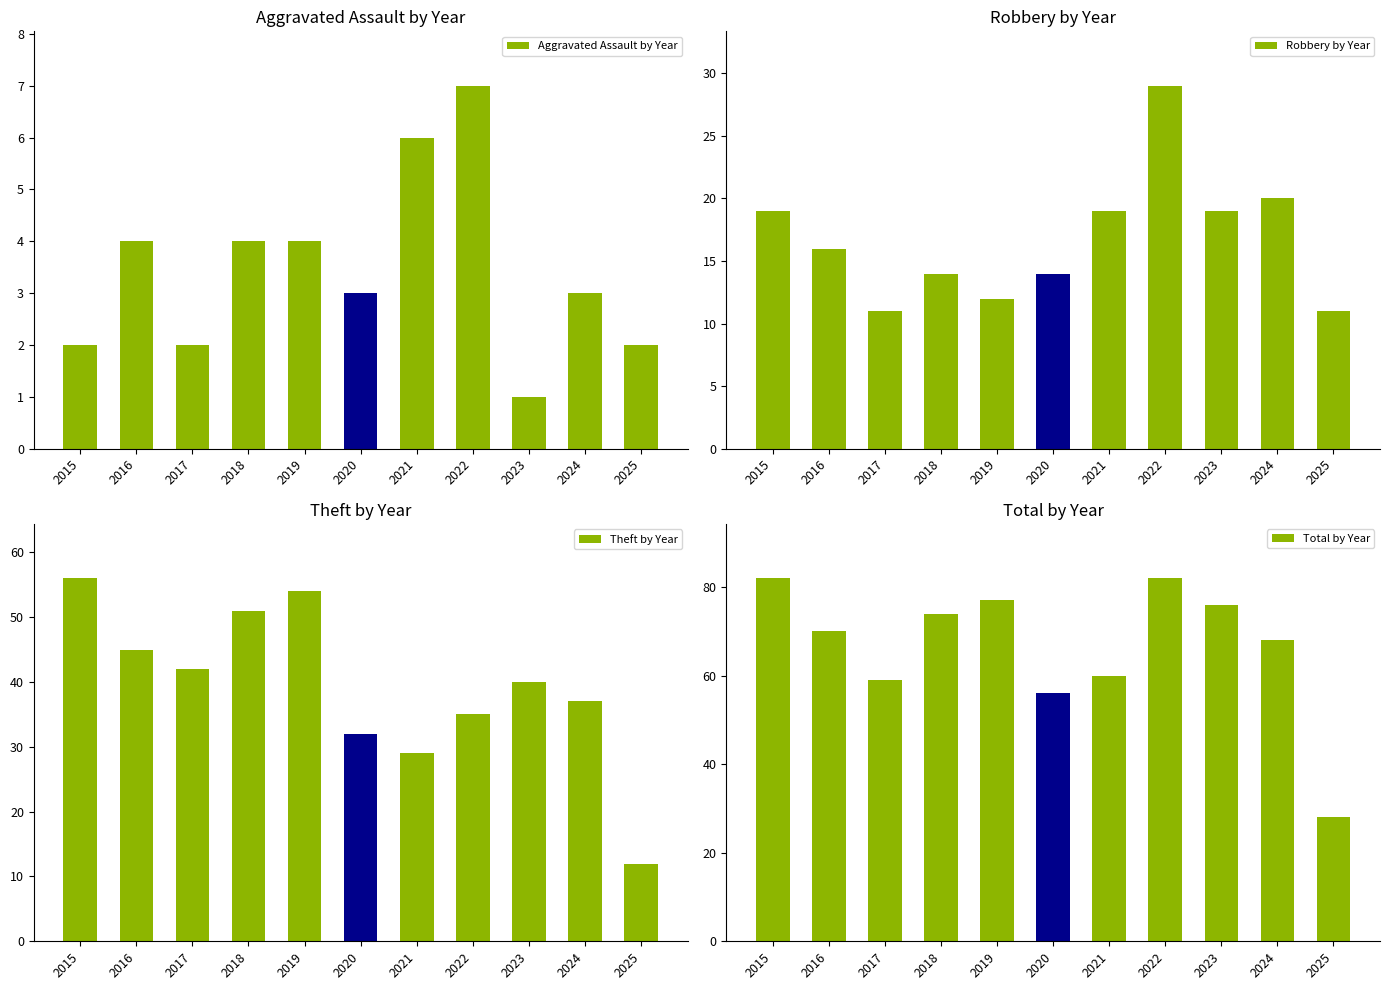

How many groups of bars are there?

11